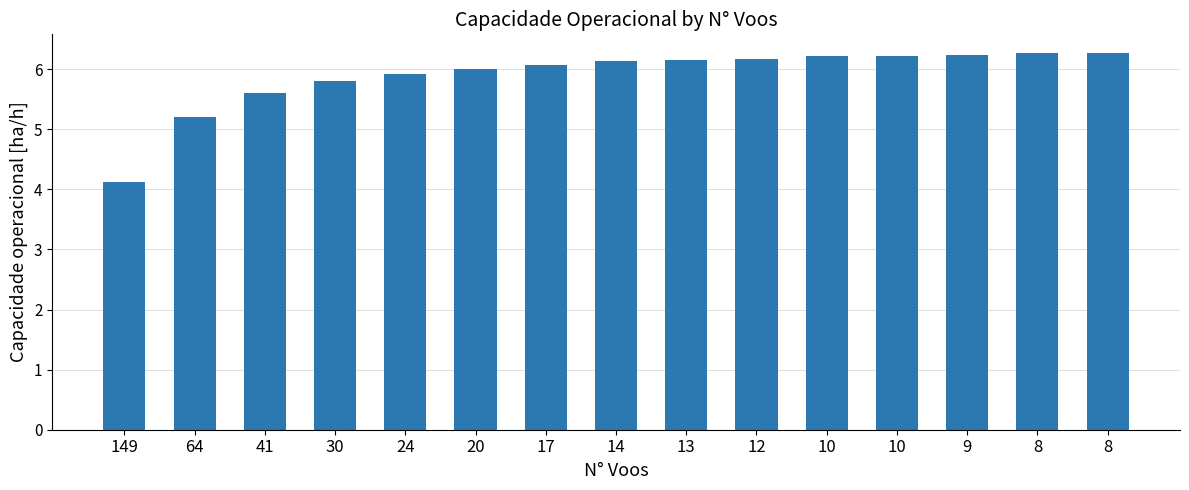

What is the value of the 2nd bar from the left?

5.2